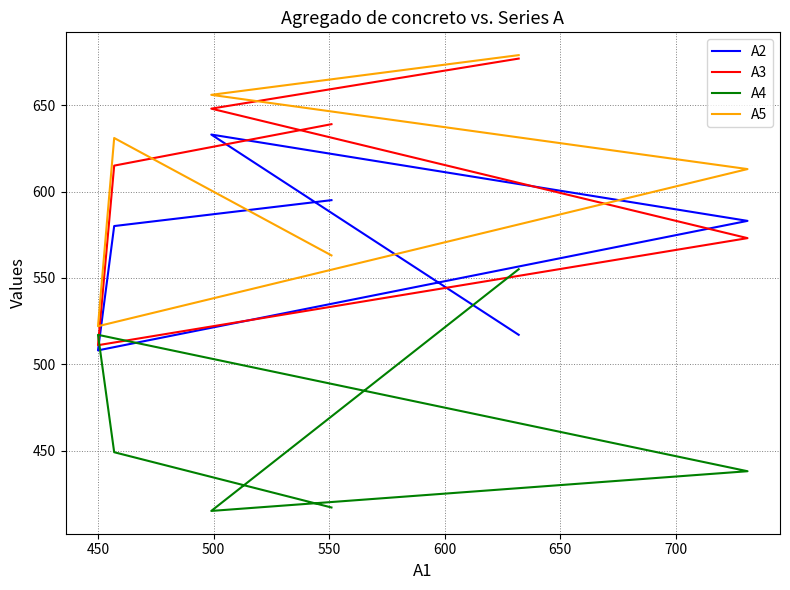

How many interior local peaks does the A4 series have?

1